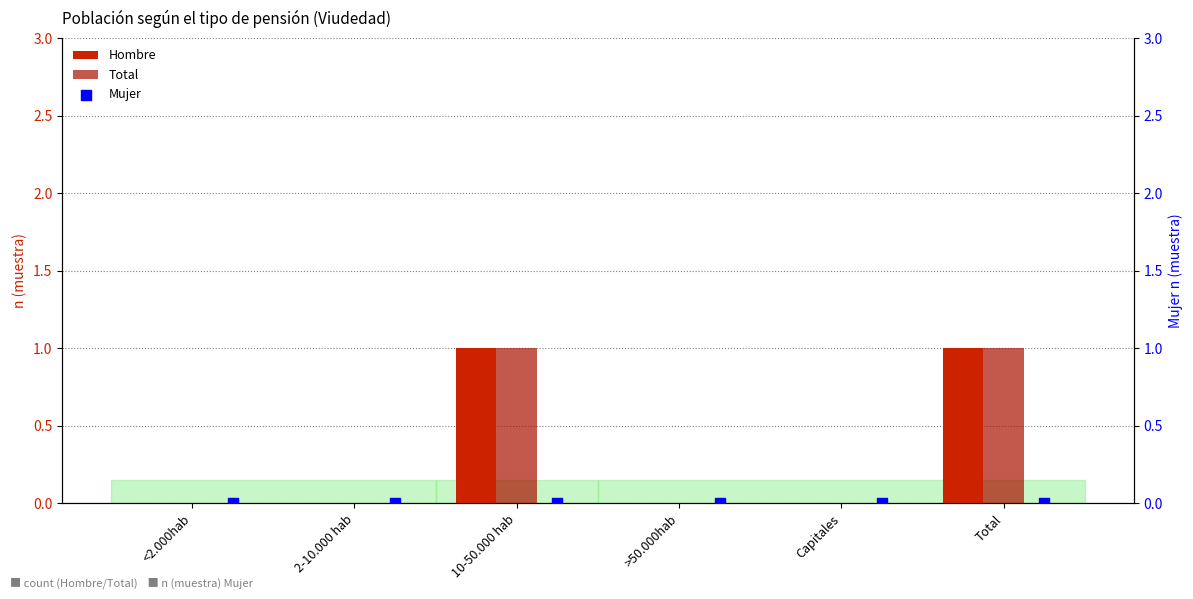

Which series contains the lowest Y value?

Hombre